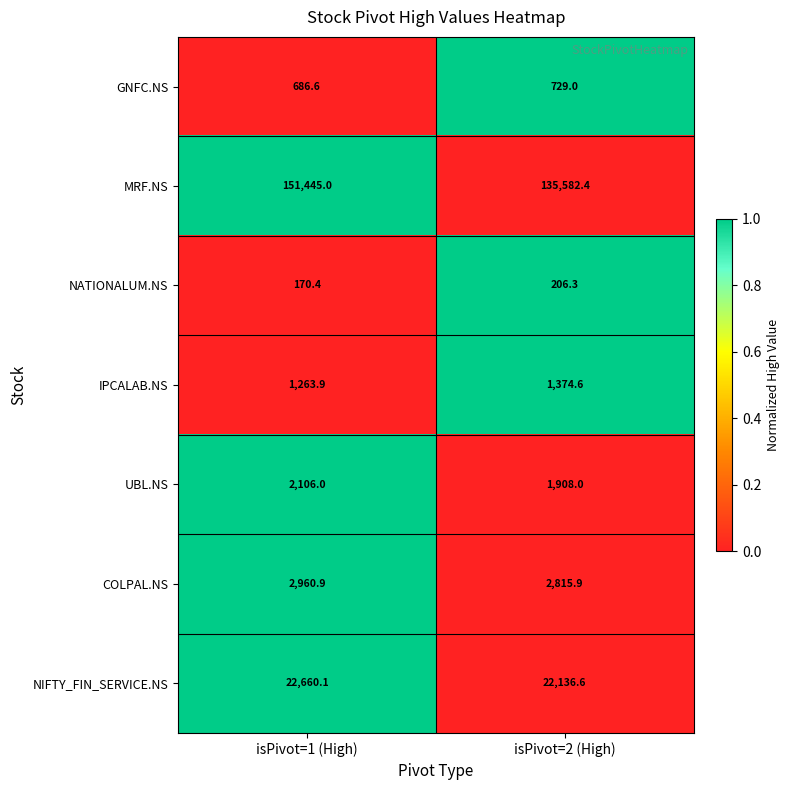

Rank the series at isPivot=2 (High) from lowest to highest value.

NATIONALUM.NS, GNFC.NS, IPCALAB.NS, UBL.NS, COLPAL.NS, NIFTY_FIN_SERVICE.NS, MRF.NS